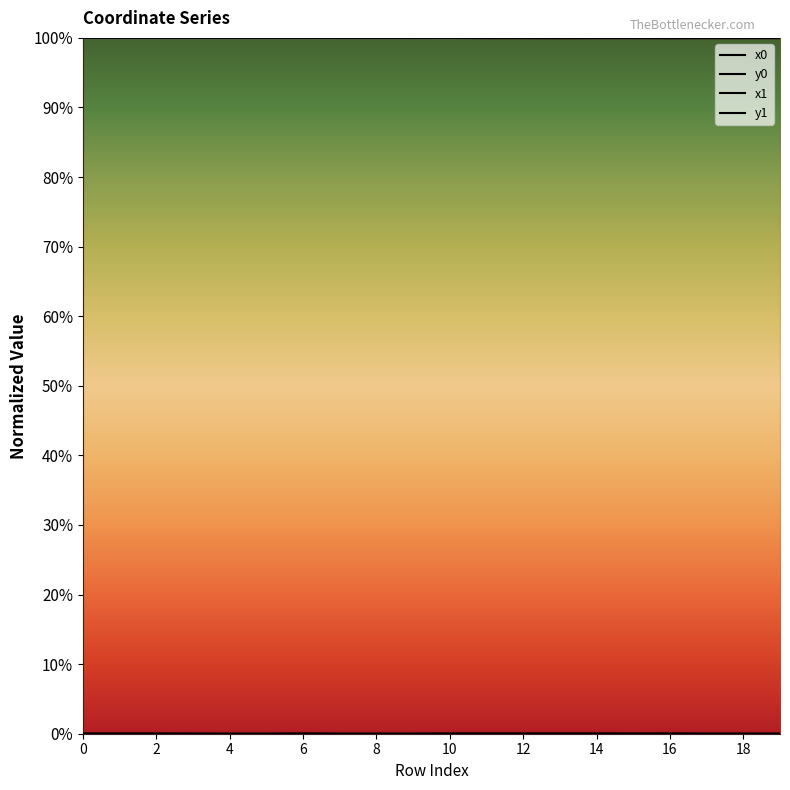

In y1, how many points are higher than both neighbors (excluding endpoints)?

5